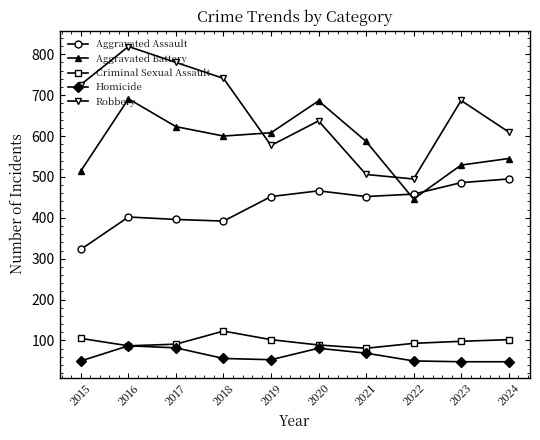

How many data points does each series have?

10